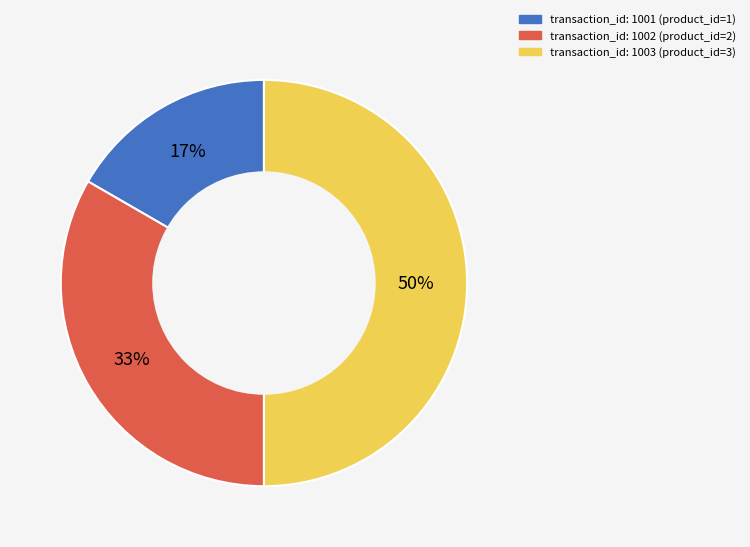

To the nearest percent, what is the difference between the largest and smallest slice percentages?

33%